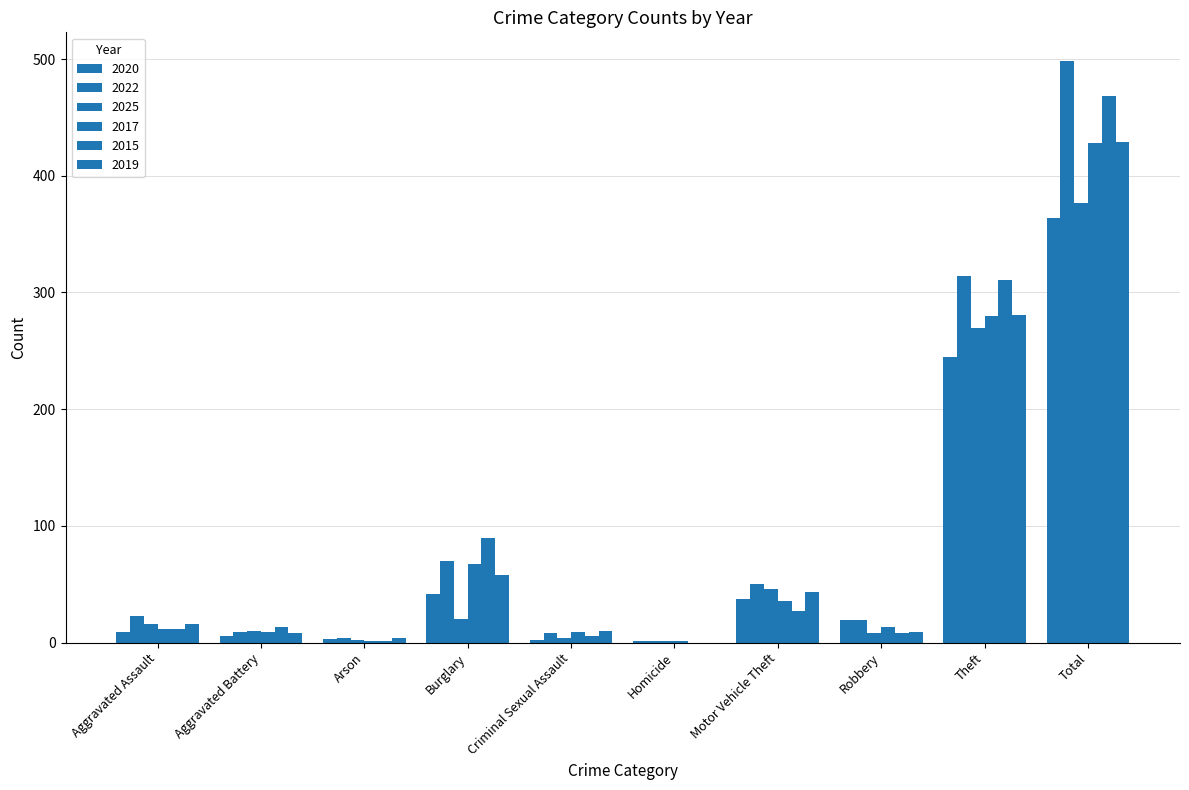

How many categories are shown in the chart?

10